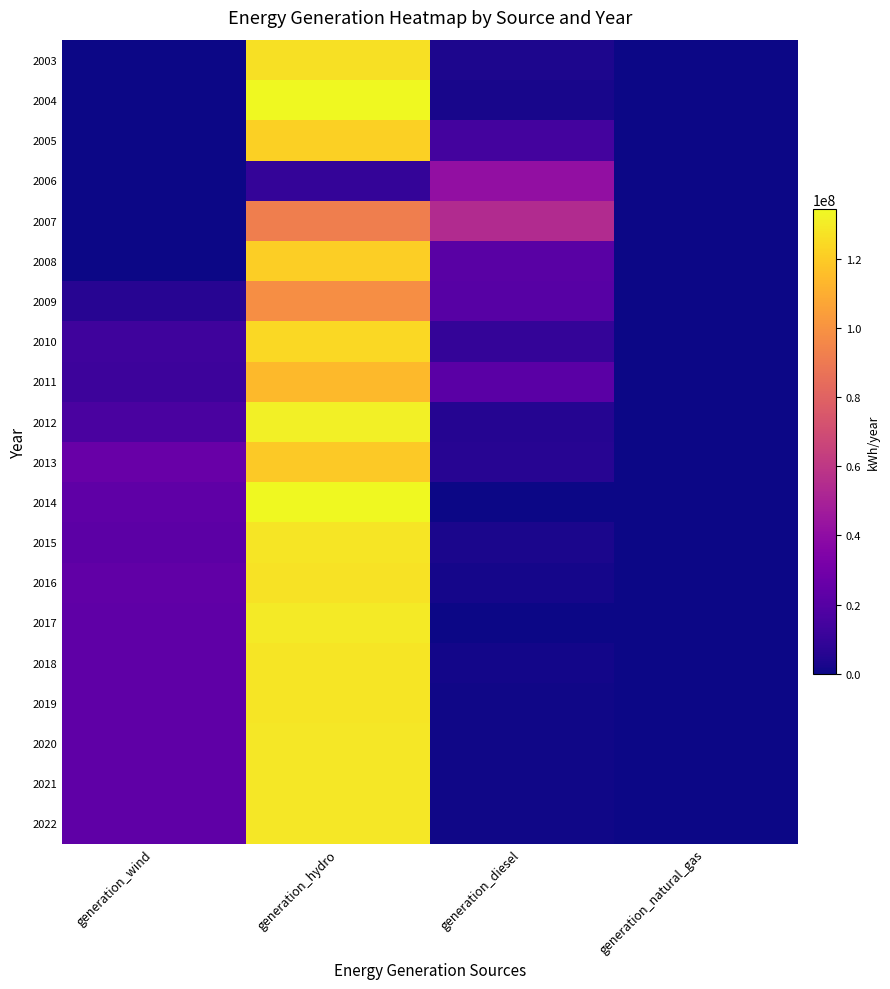

Which series has the largest range (max minus min)?

2004